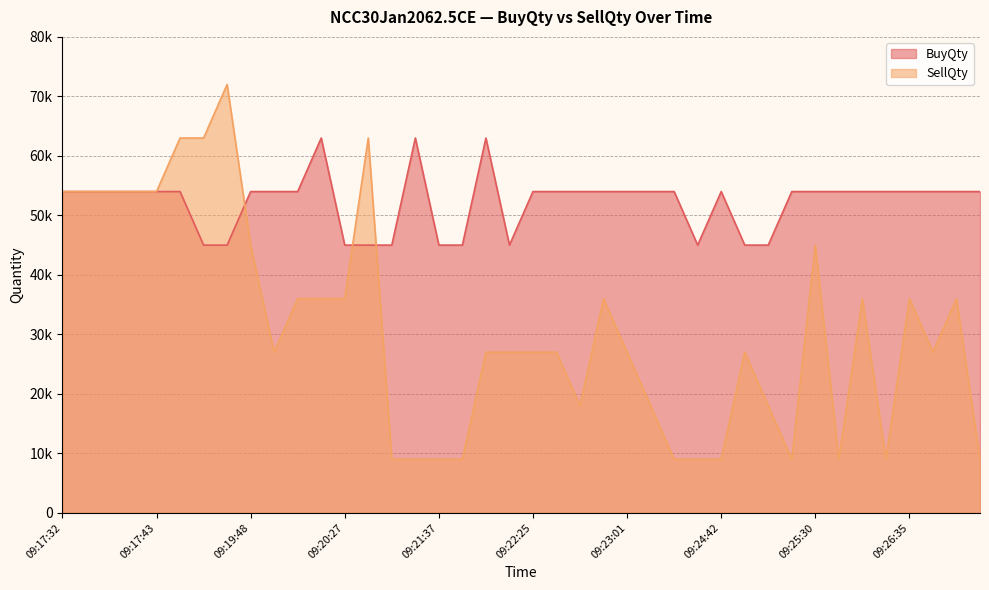

What is the total value across all series at 09:18:21?

117000